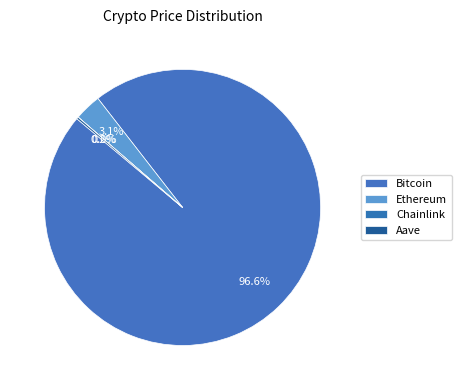

Count the number of slices in the pie.

4